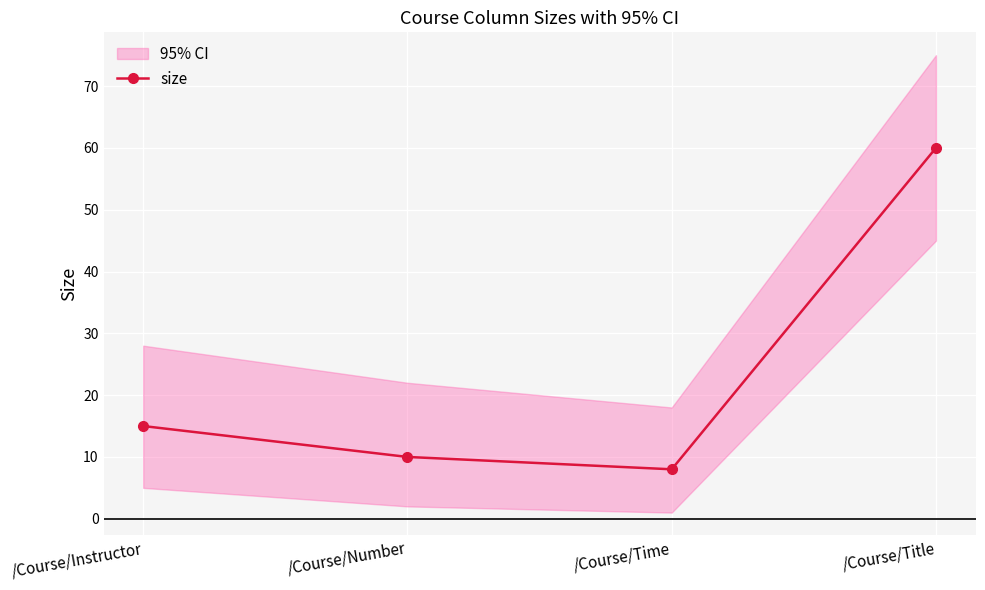

Rank the categories by value from lowest to highest.

/Course/Time, /Course/Number, /Course/Instructor, /Course/Title